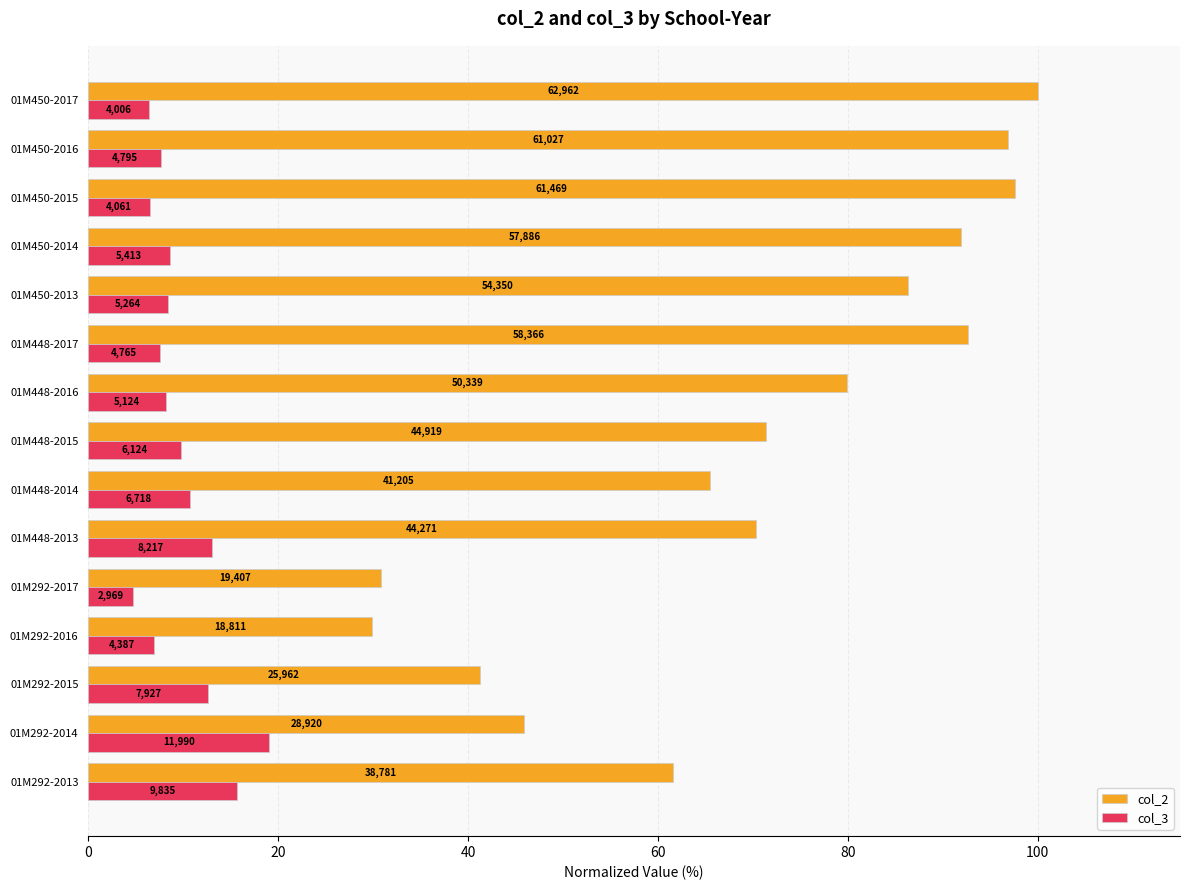

How many bars are there in total?

30